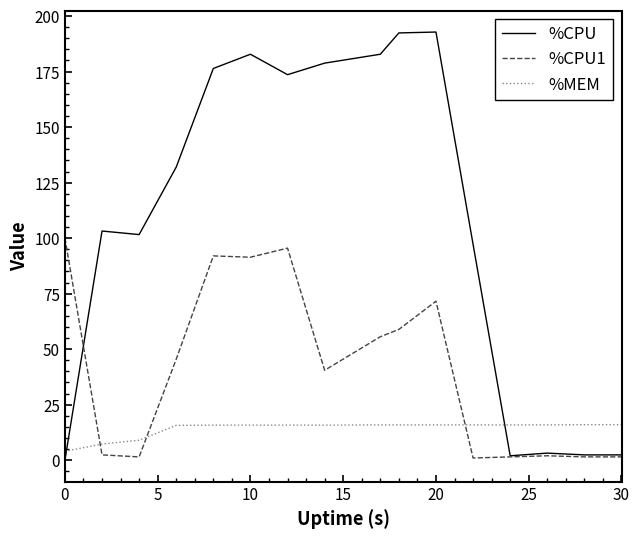

Which series has the largest total across all categories?

%CPU